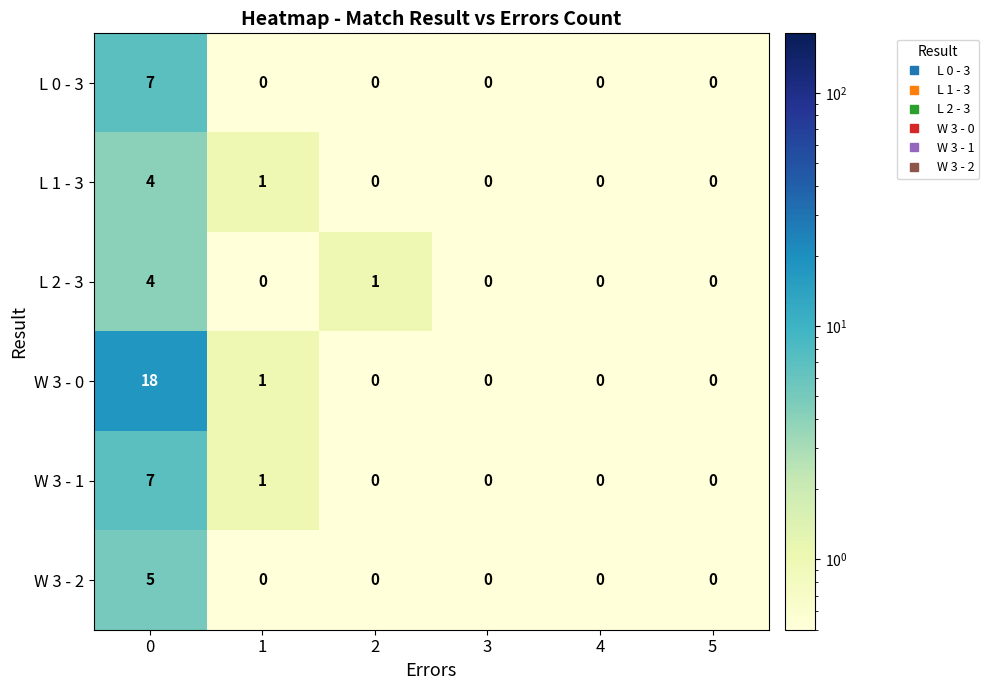

Between 0 and 4, which series saw the biggest shift?

W 3 - 0